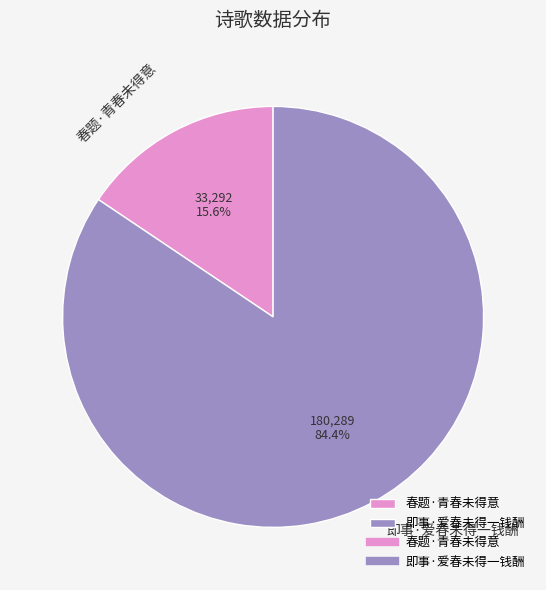

What is the total percentage of 春题·青春未得意 and 即事·爱春未得一钱酬?

100.0%